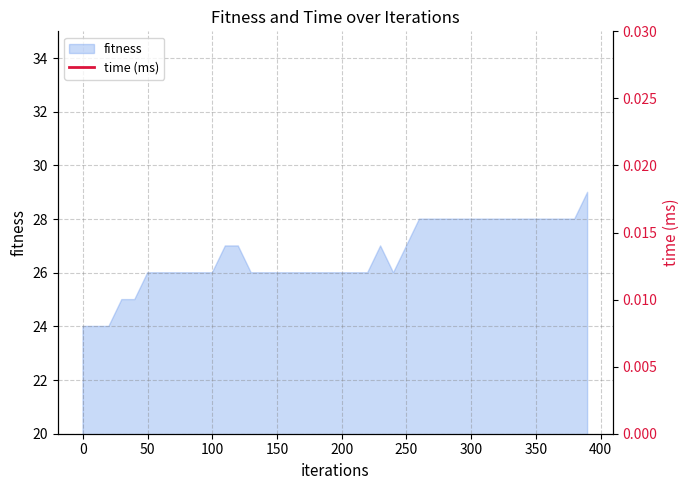

What is the lowest value of the fitness series?

24